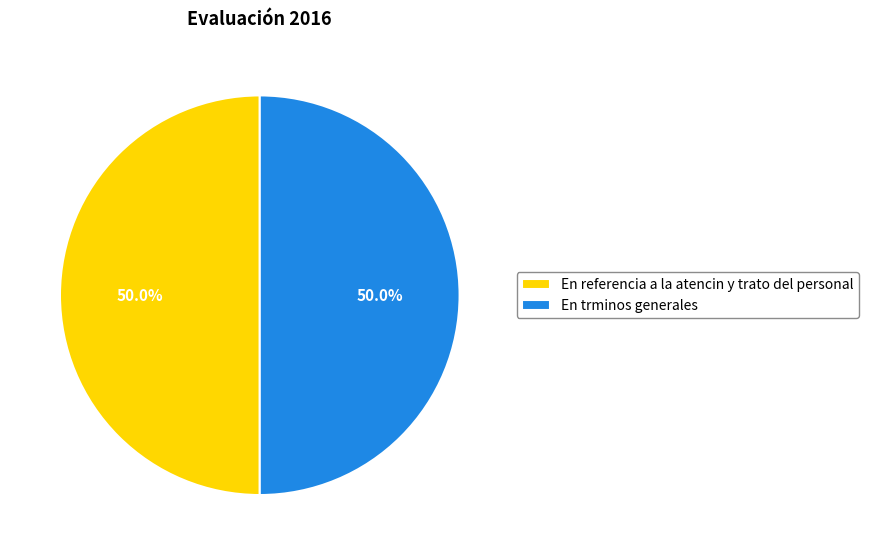

What is the total percentage of En referencia a la atencin y trato del personal and En trminos generales?

100.0%